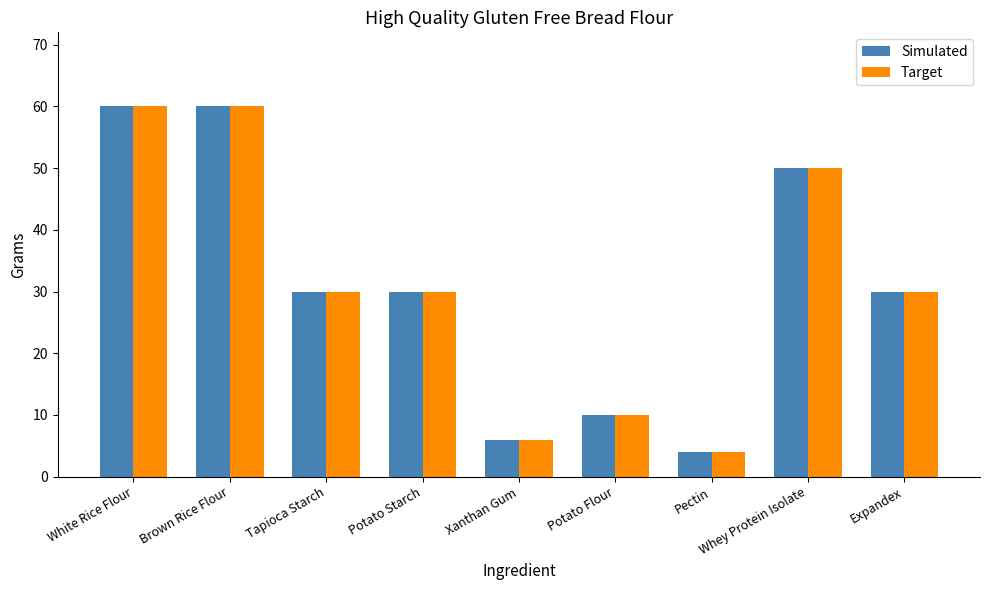

What is the total value across all series at Potato Flour?

20